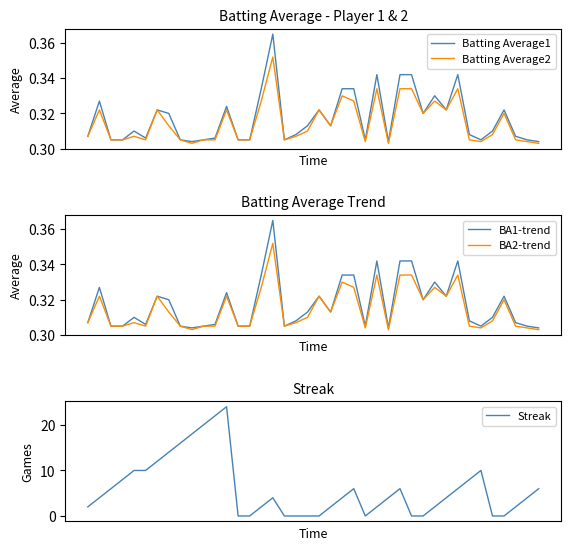

List the labels in order of BA1-trend value, smallest first.

9, 26, 39, 2, 3, 8, 10, 13, 14, 17, 24, 34, 38, 5, 11, 0, 37, 18, 33, 4, 35, 19, 21, 7, 29, 6, 20, 31, 36, 12, 1, 30, 15, 22, 23, 25, 27, 28, 32, 16